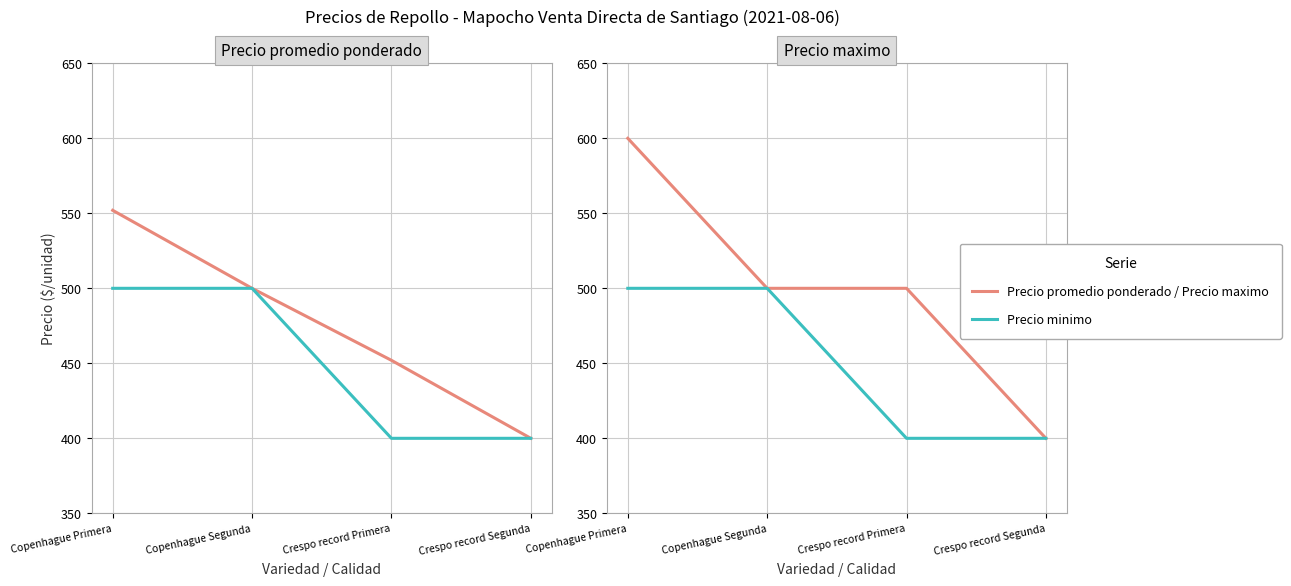

True or false: Precio promedio ponderado has more than 2 points higher than both neighbors.

False